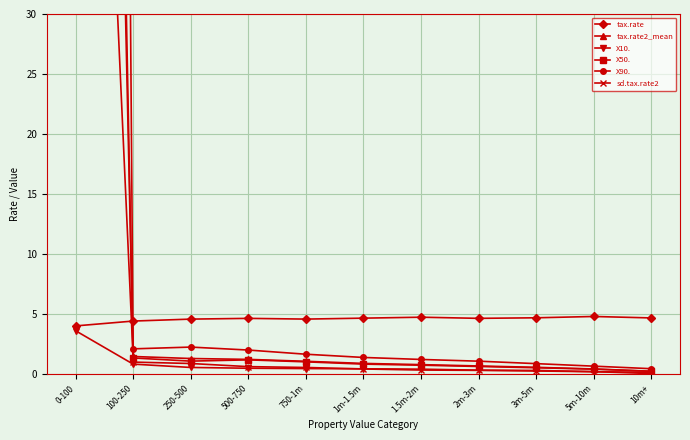

What is the lowest value of the tax.rate series?

4.0